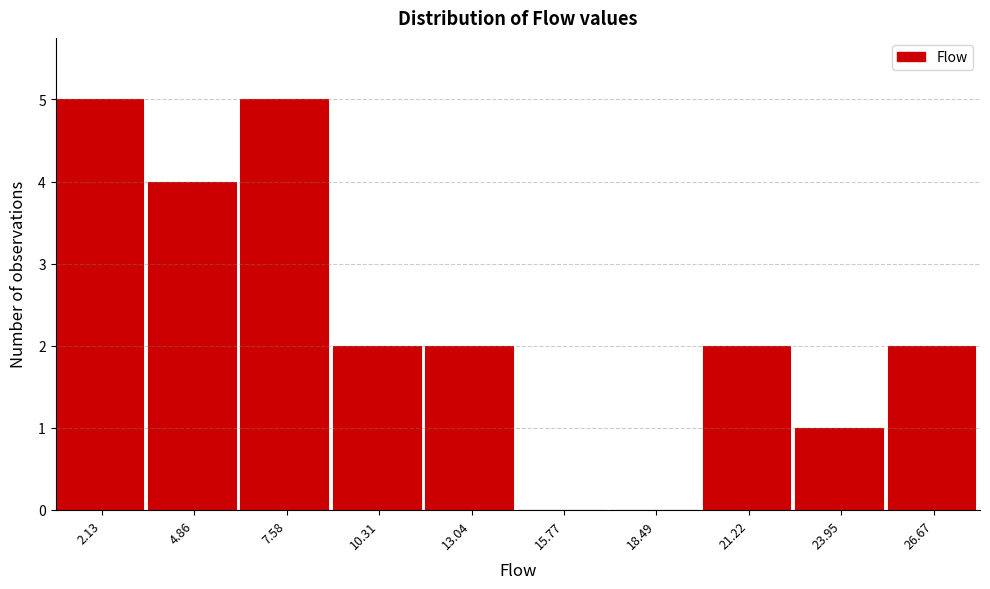

Reading left to right, what are all the values shown in this chart?

2.13=5	4.86=4	7.58=5	10.31=2	13.04=2	15.77=0	18.49=0	21.22=2	23.95=1	26.67=2